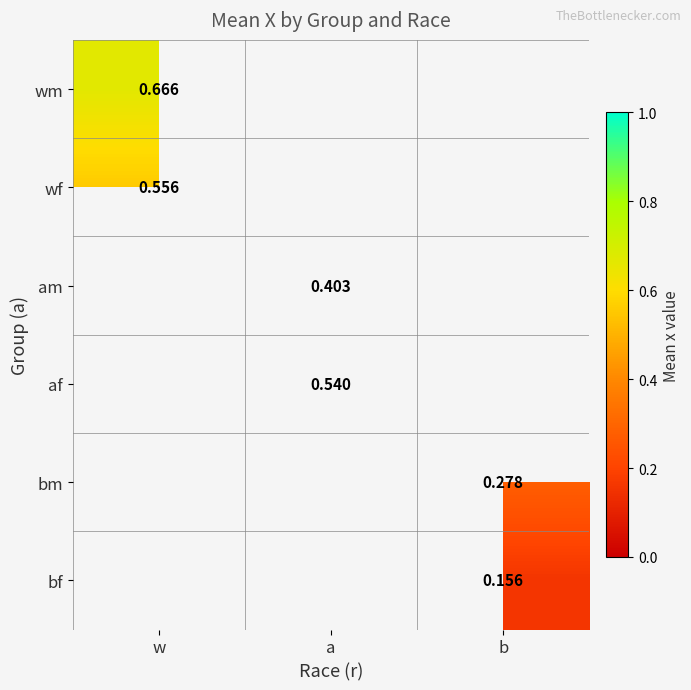

Is the value of am at a greater than the value of bf at b?

Yes